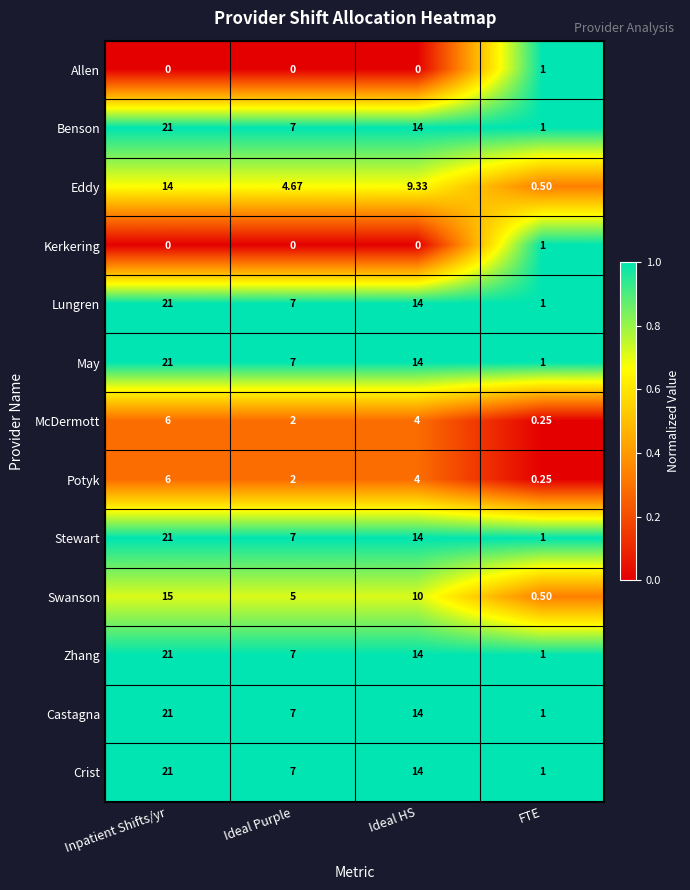

At which label does May reach its minimum?

FTE